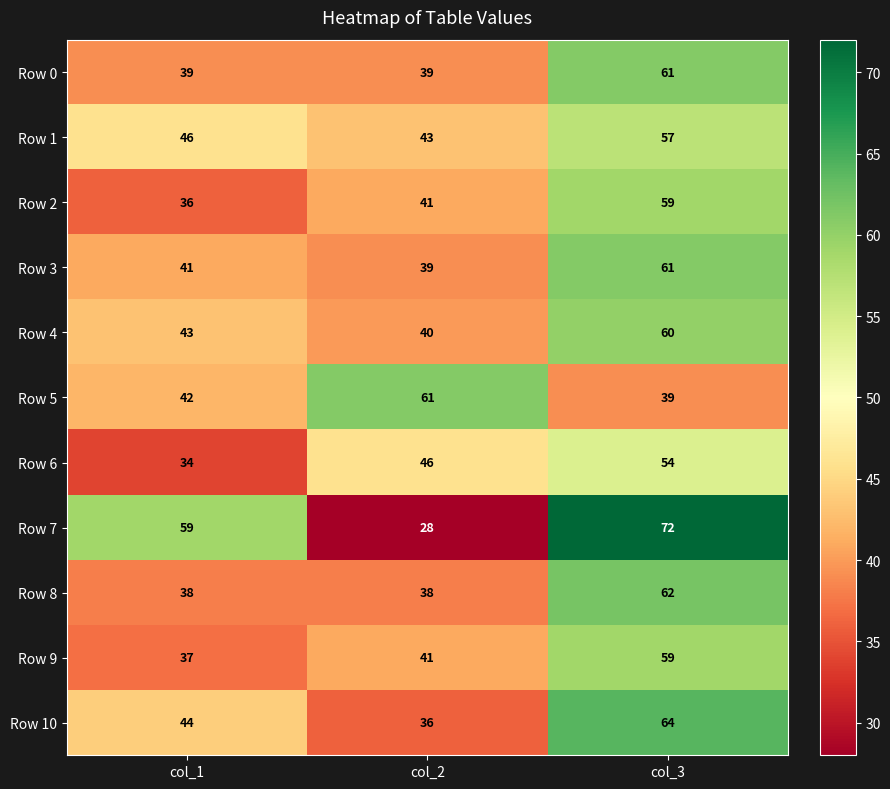

Count the number of categories in the chart.

3